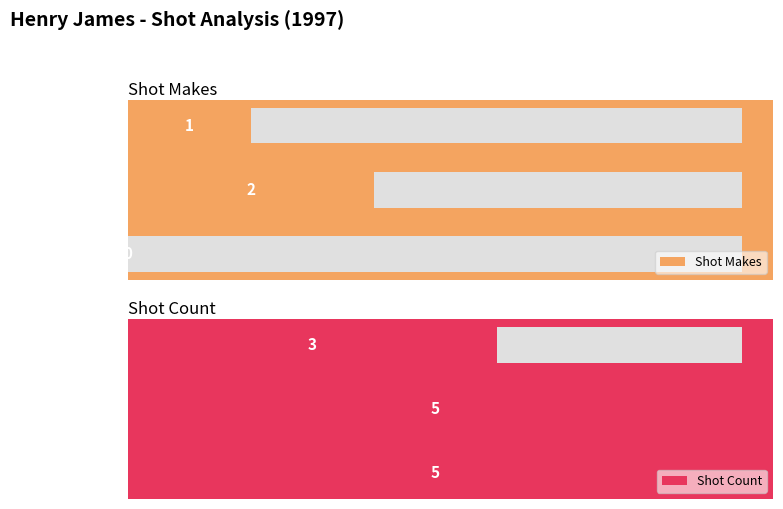

What are all the series names shown in the legend?

Shot Makes, Shot Count